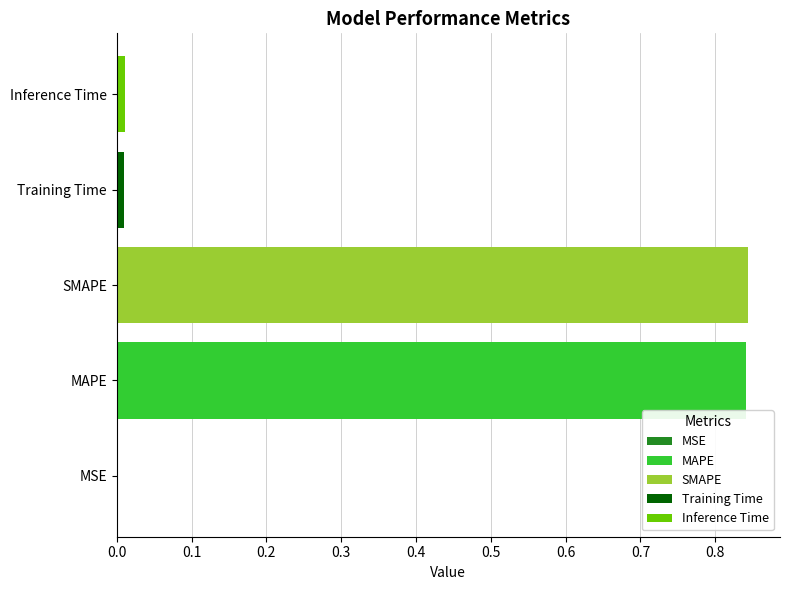

True or false: the data shows 0.3 at SMAPE.

False